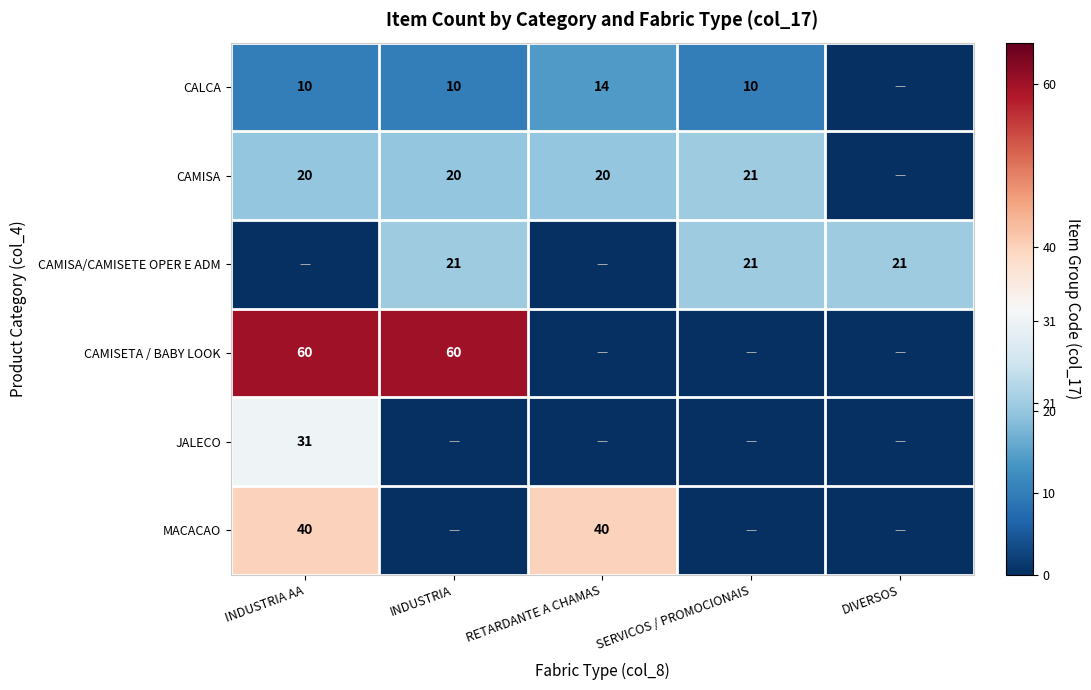

Is the value of CAMISA at INDUSTRIA greater than the value of CALCA at SERVICOS / PROMOCIONAIS?

Yes